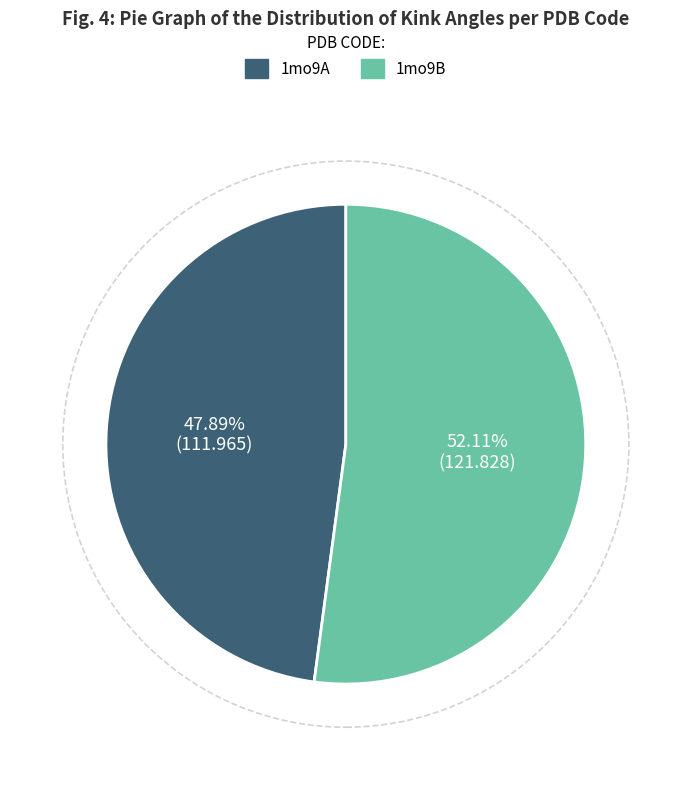

Between 1mo9B and 1mo9A, which is larger?

1mo9B